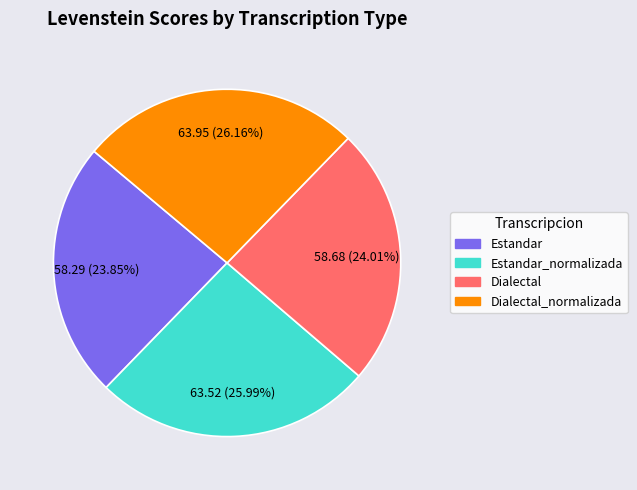

Is the sum of Estandar and Dialectal_normalizada greater than half?

Yes